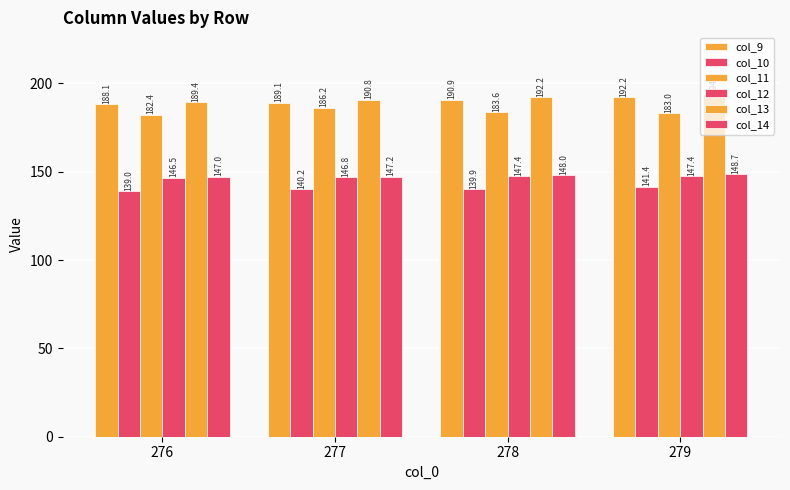

List the series in order of their peak value, lowest first.

col_10, col_12, col_14, col_11, col_9, col_13